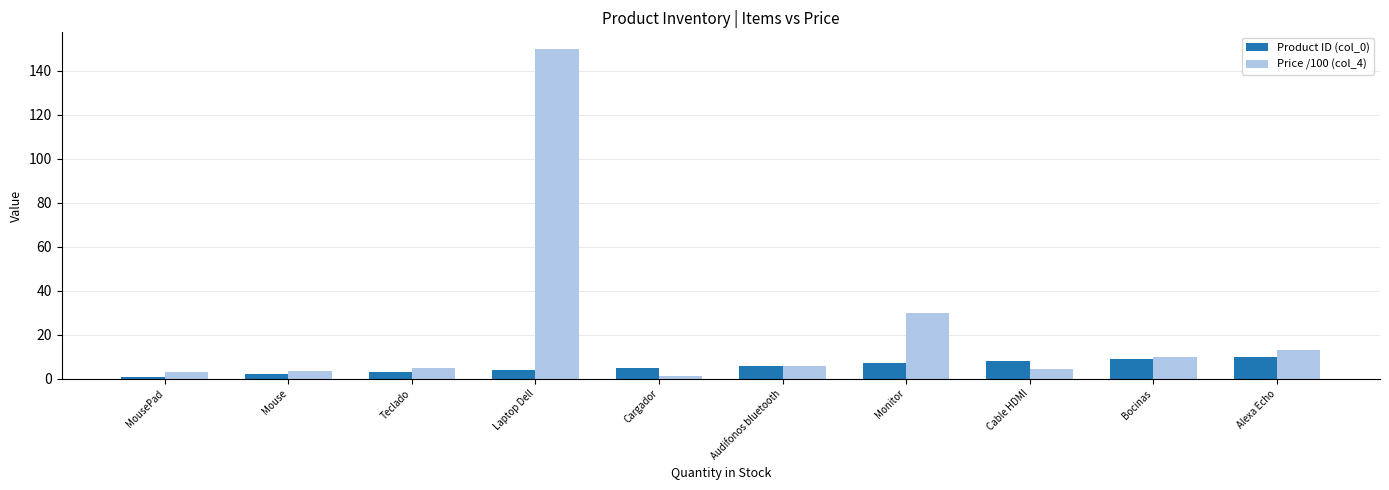

How many bars are there in each group?

2